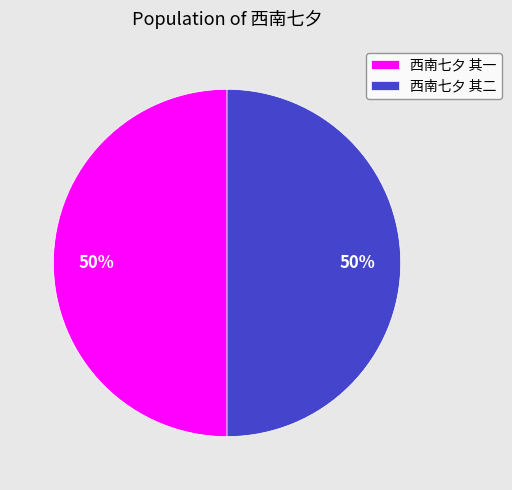

Do 西南七夕 其一 and 西南七夕 其二 together represent more than half of the pie?

Yes